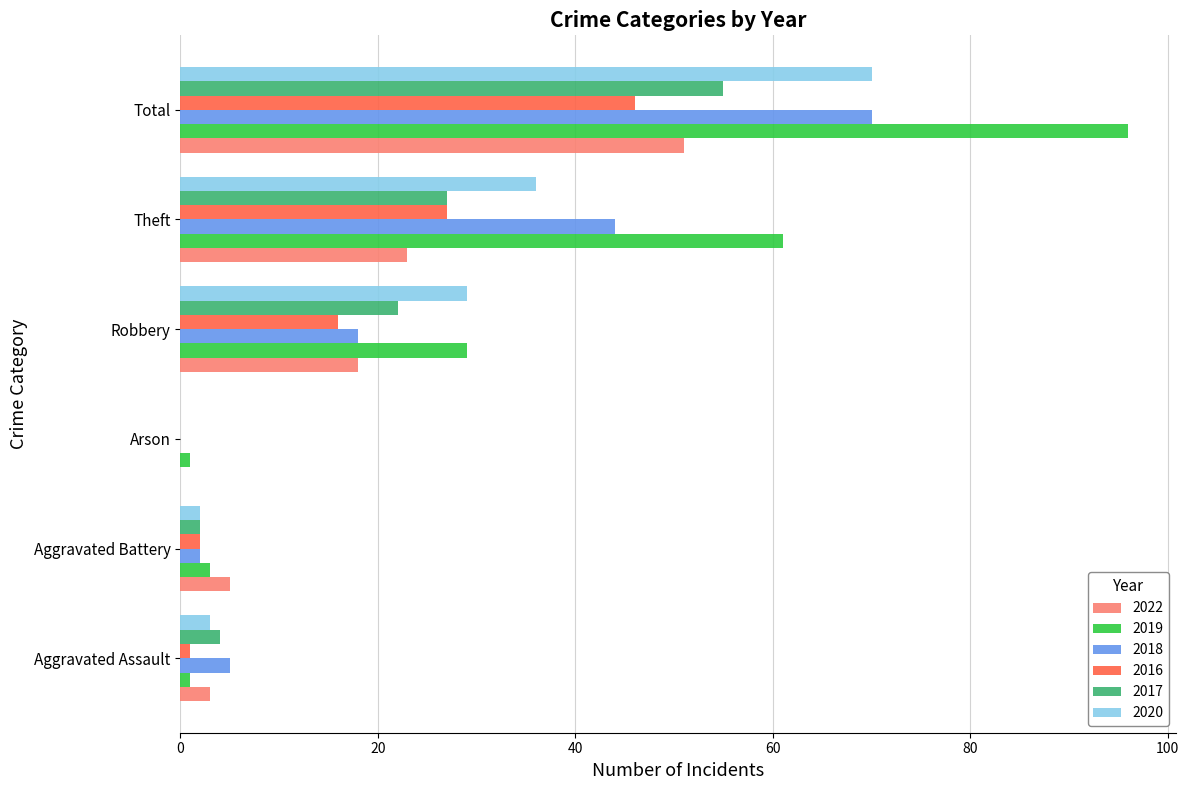

What is the sum of all 2018 values?

139